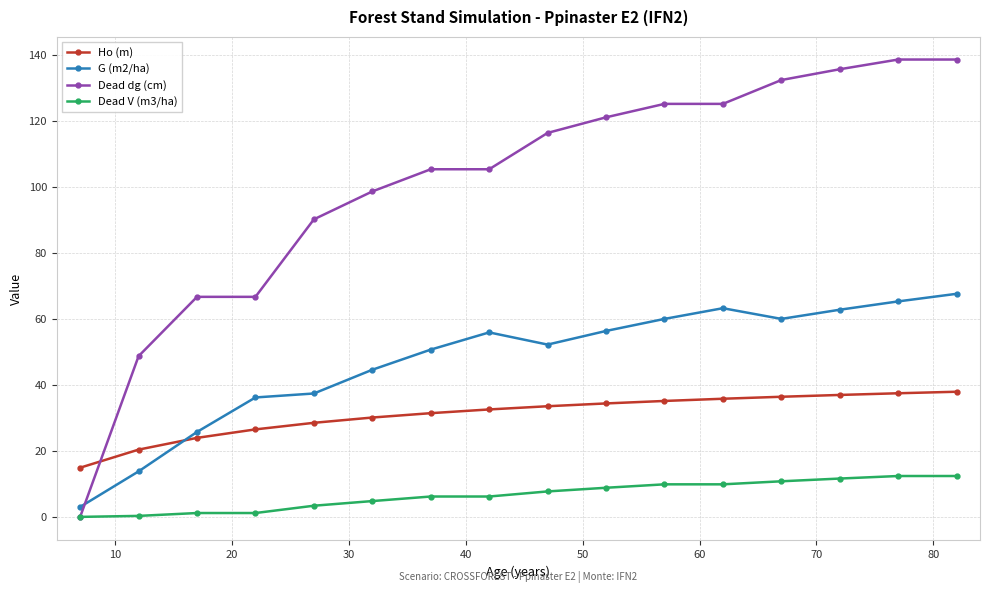

Which series has the largest range (max minus min)?

Dead dg (cm)